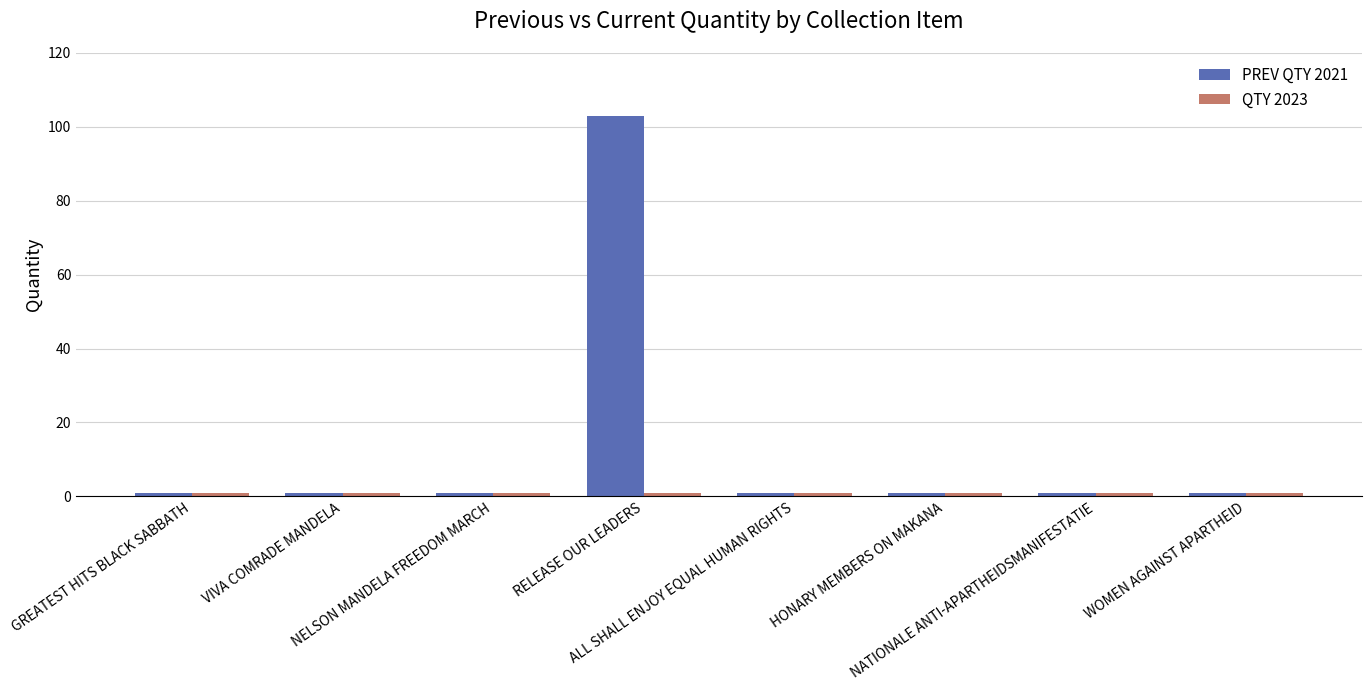

What is the greatest value displayed?

103